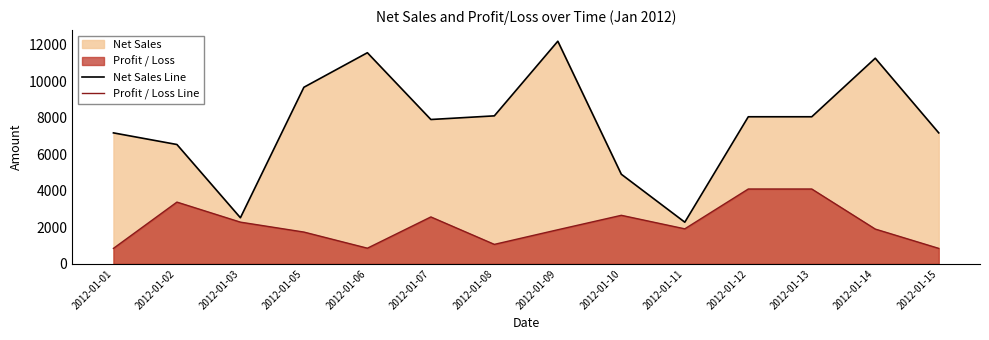

Which series has the largest total across all categories?

Net Sales Line